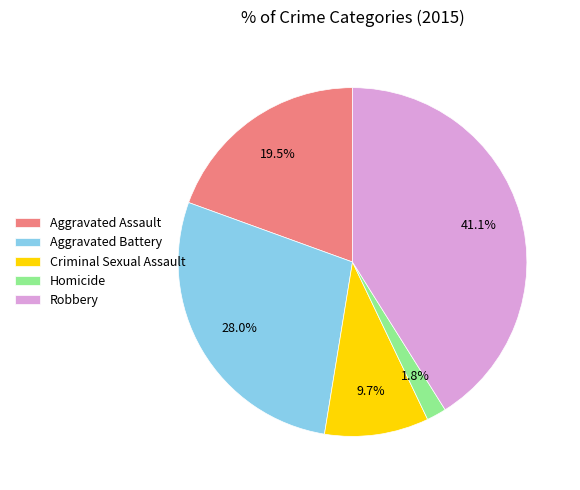

Rank the categories by value from highest to lowest.

Robbery, Aggravated Battery, Aggravated Assault, Criminal Sexual Assault, Homicide